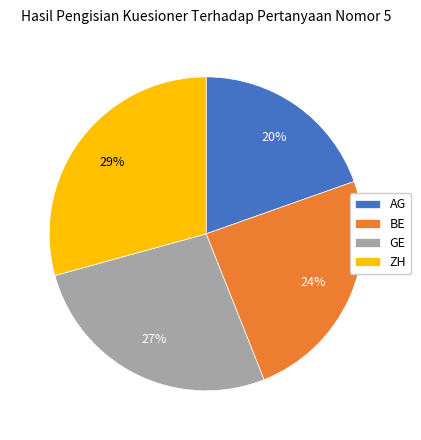

Approximately how many times larger is the value at BE compared to AG?

1.2